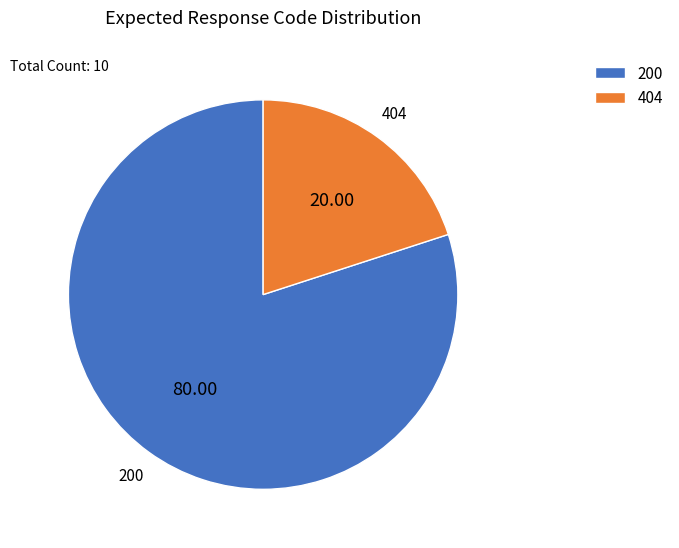

Rank the categories by value from highest to lowest.

200, 404